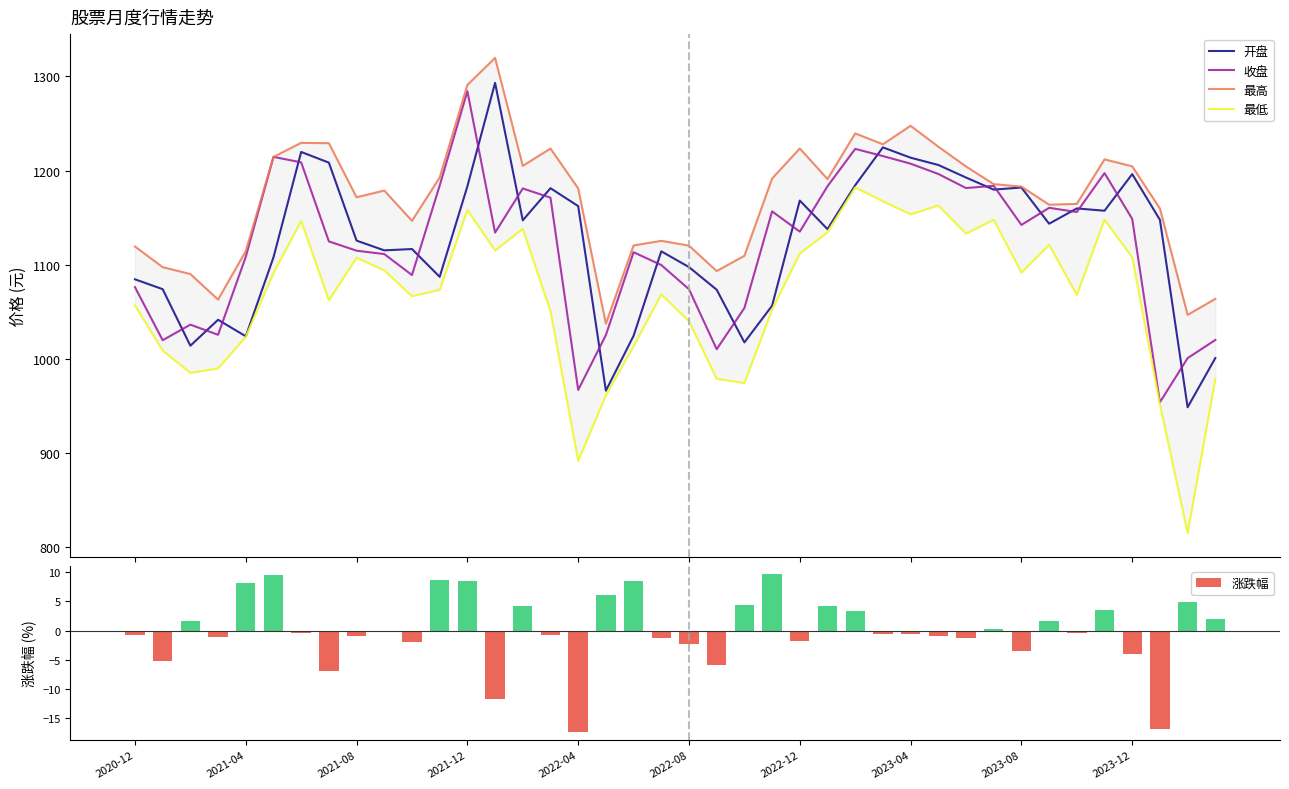

What is the difference between the maximum and minimum values in the 涨跌幅 series?

27.2